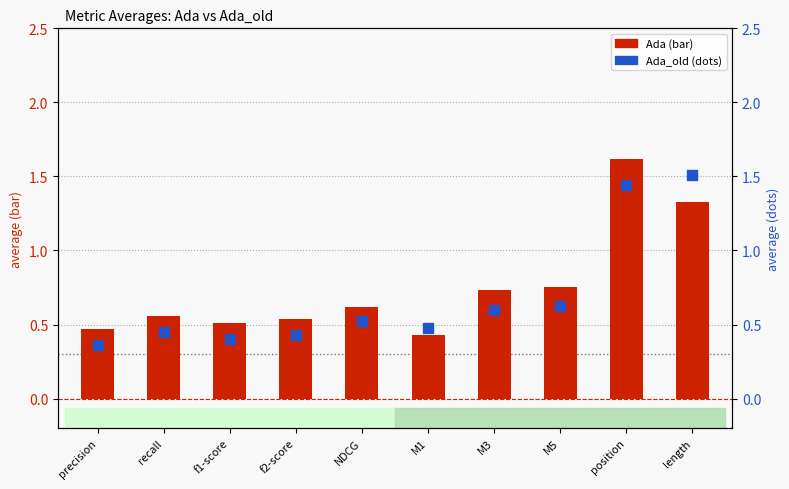

At which category is the sum across all series the highest?

position